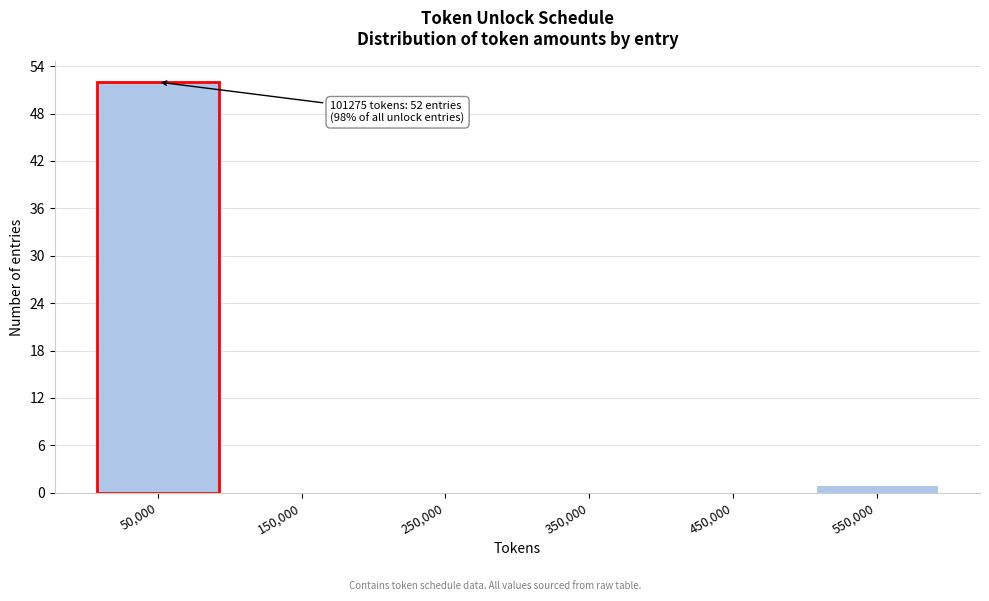

Reading left to right, list all the values displayed in this chart.

50,000=52	150,000=0	250,000=0	350,000=0	450,000=0	550,000=1